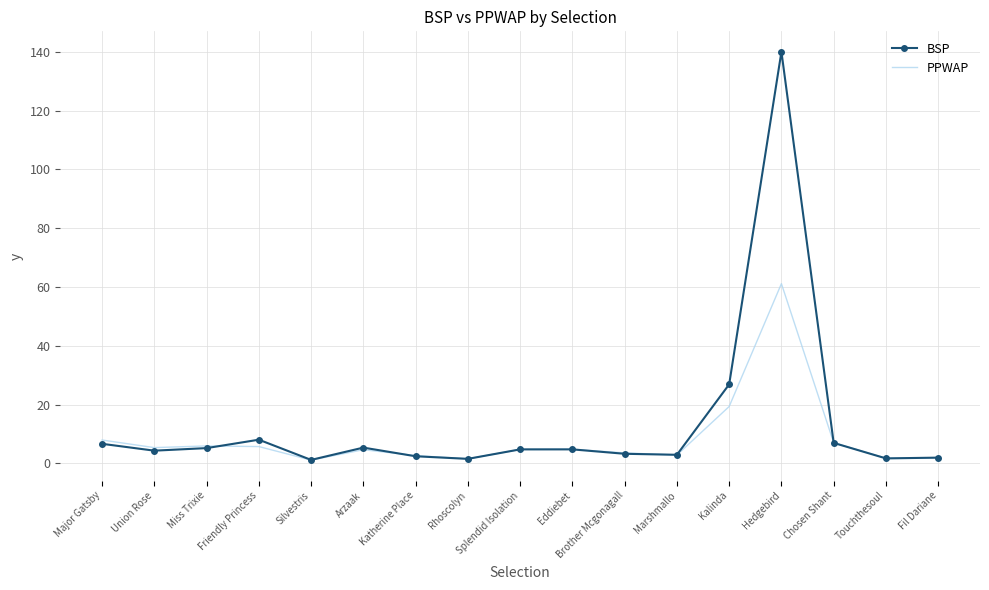

At which label does PPWAP reach its peak?

Hedgebird